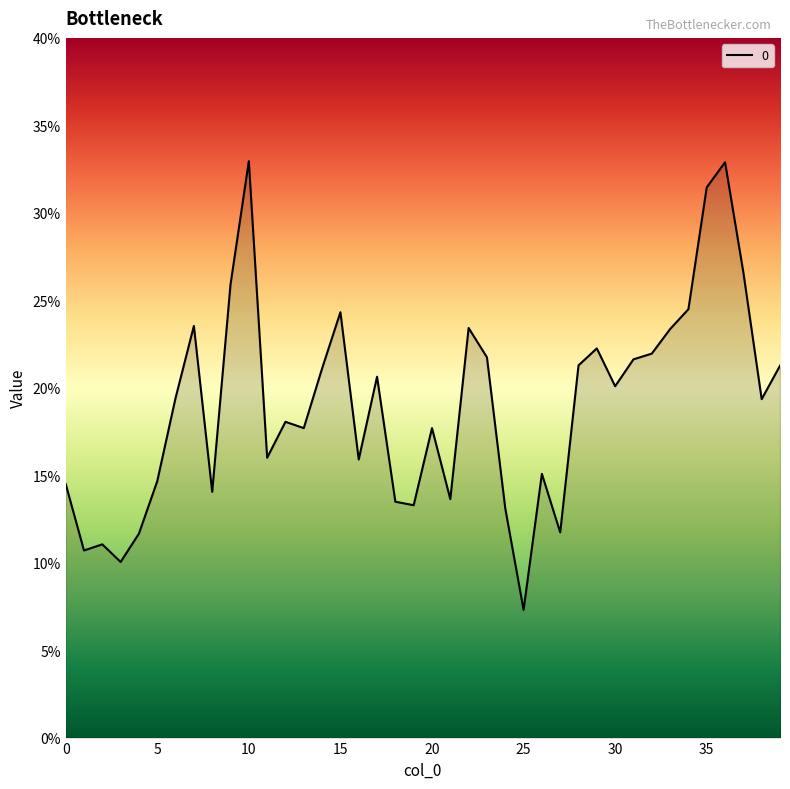

How many points are higher than both their immediate neighbors (excluding endpoints)?

11